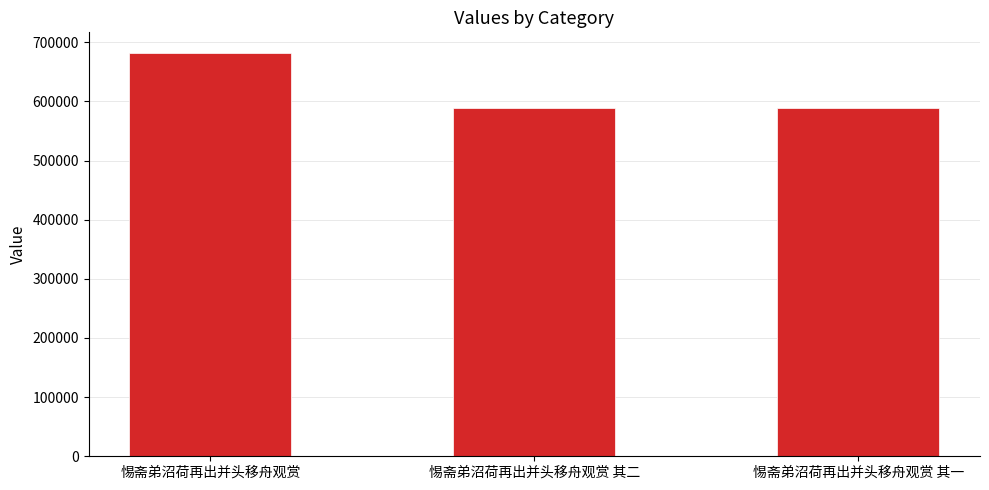

What is the approximate value at 惕斋弟沼荷再出并头移舟观赏?

682632